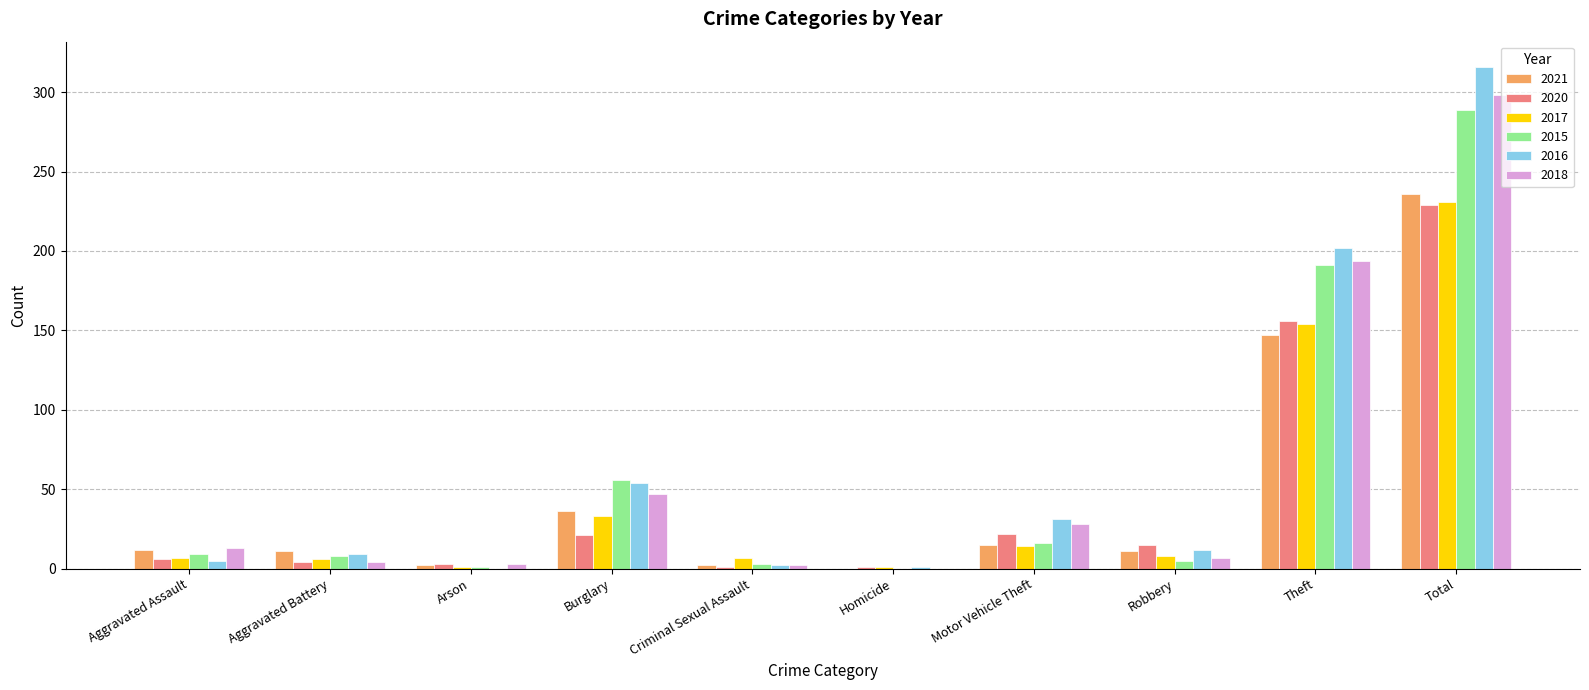

What is the highest value of the 2017 series?

231